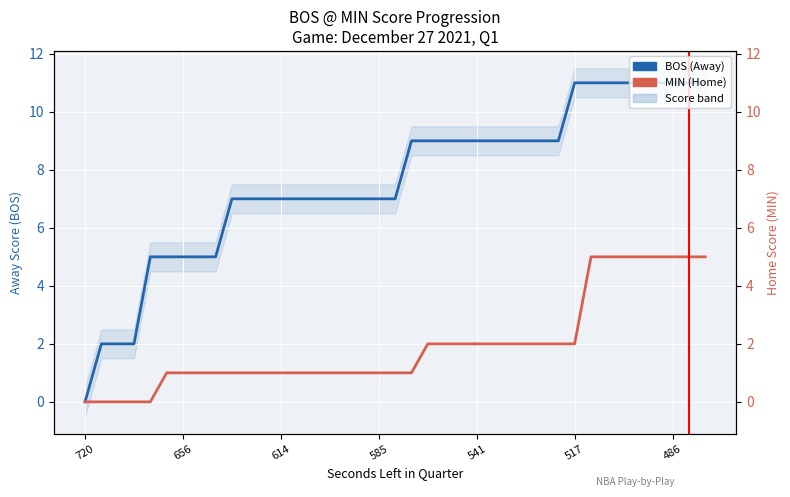

True or false: AwayScore and HomeScore intersect in this chart.

False